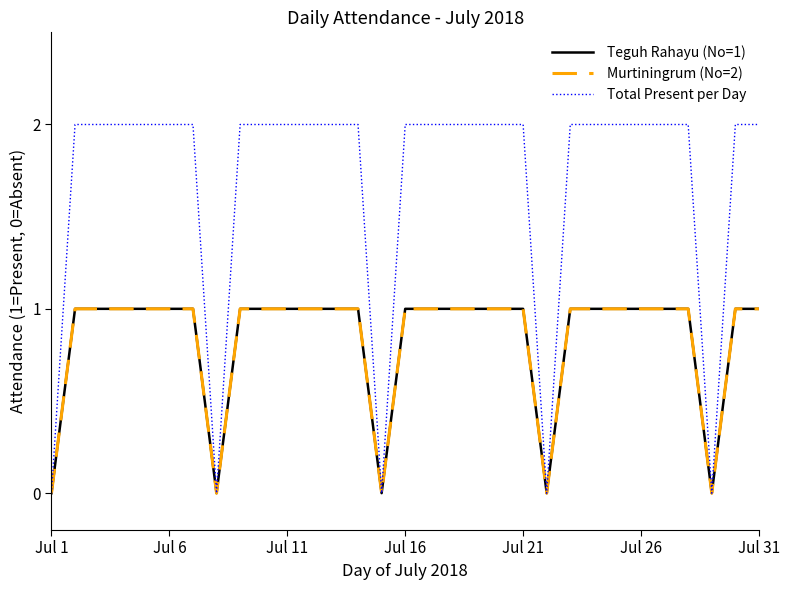

Rank the series by their maximum value, from lowest to highest.

Teguh Rahayu (No=1), Murtiningrum (No=2), Total Present per Day